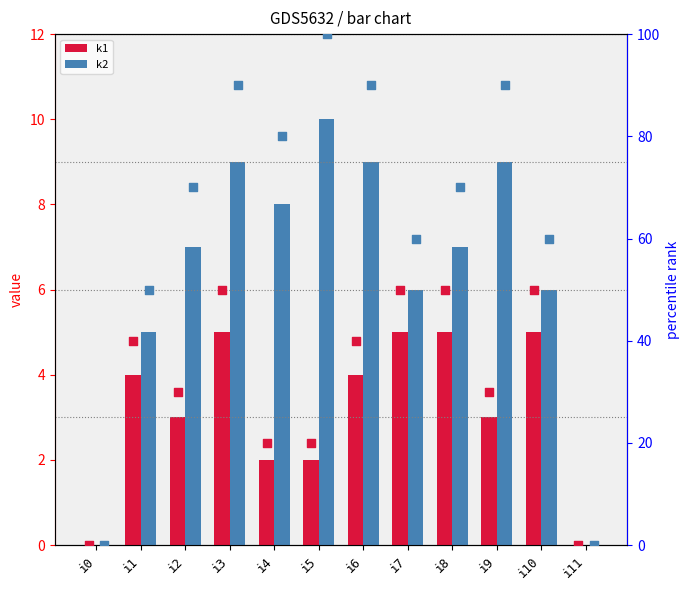

At how many categories does at least one series exceed 30?

10